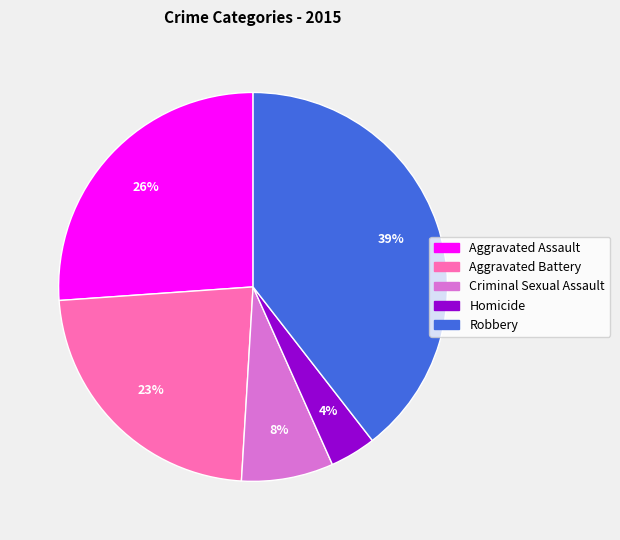

Between Robbery and Criminal Sexual Assault, which is larger?

Robbery